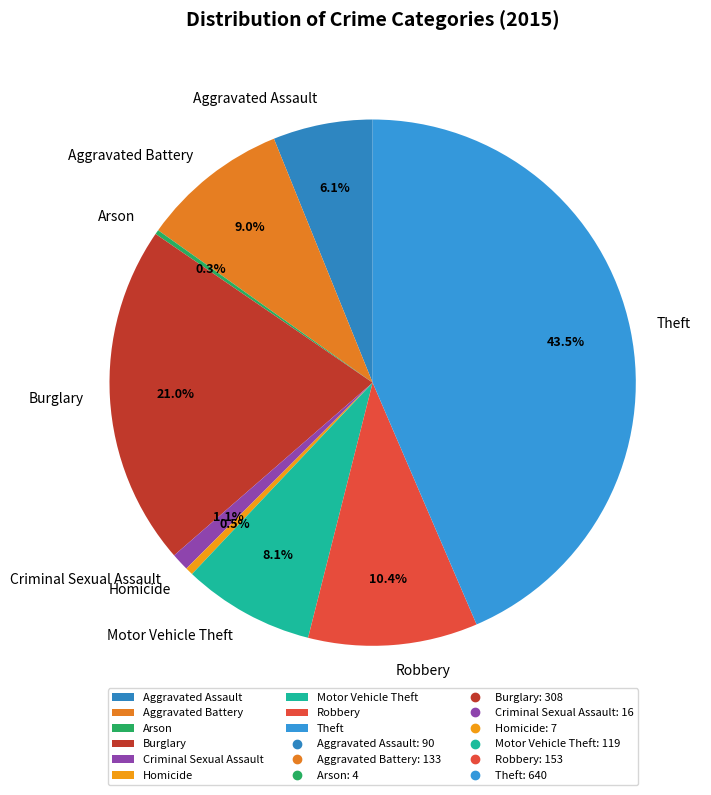

Approximately how many times larger is the value at Robbery compared to Theft?

0.2